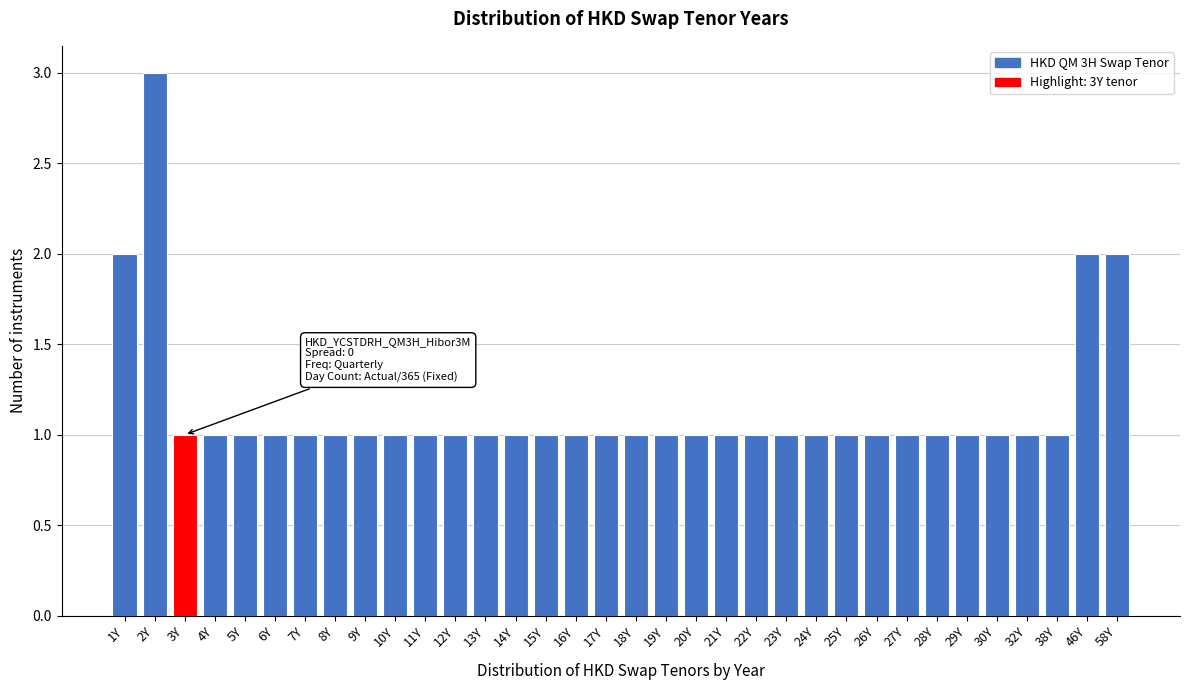

Approximately how many times larger is the value at 10Y compared to 12Y?

1.0